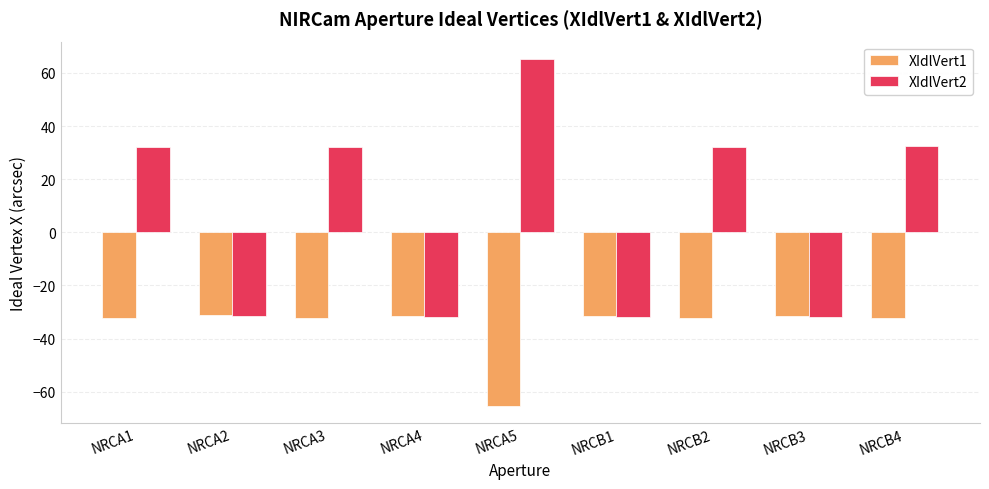

How many positive values does the XIdlVert2 series have?

5